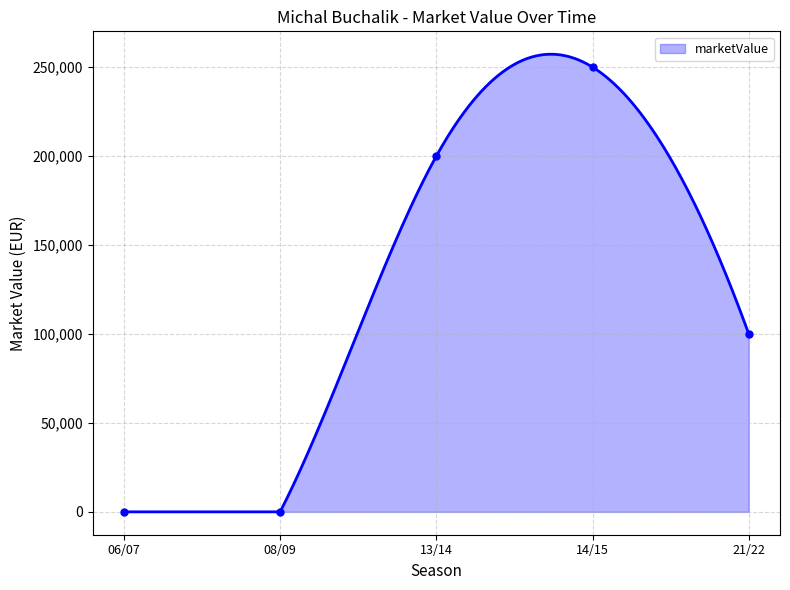

What is the highest value of the marketValue series?

257252.2